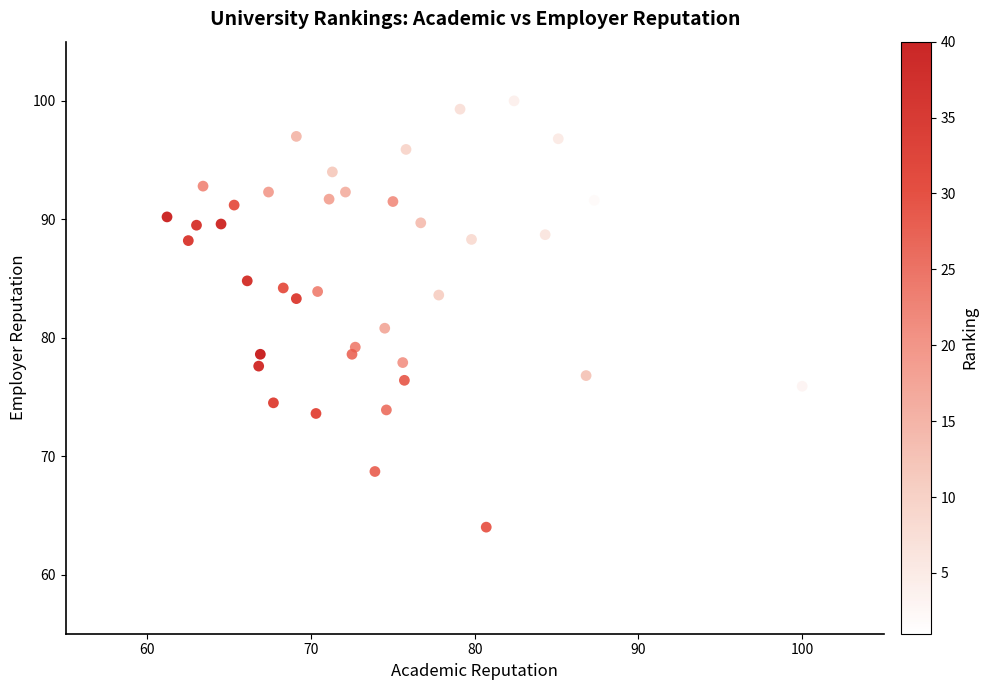

What is the range of Y values (max minus min)?

36.0